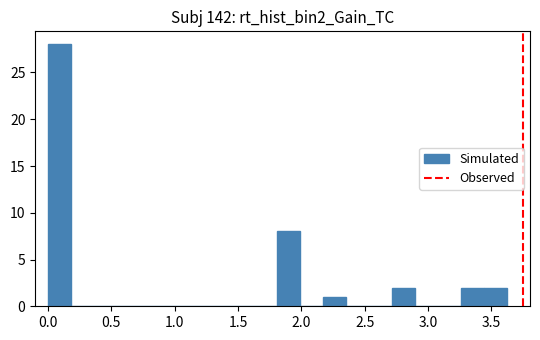

Around what value on the x-axis is the tallest bar? Give the approximate position of its centre, as read against the axis.

0.10